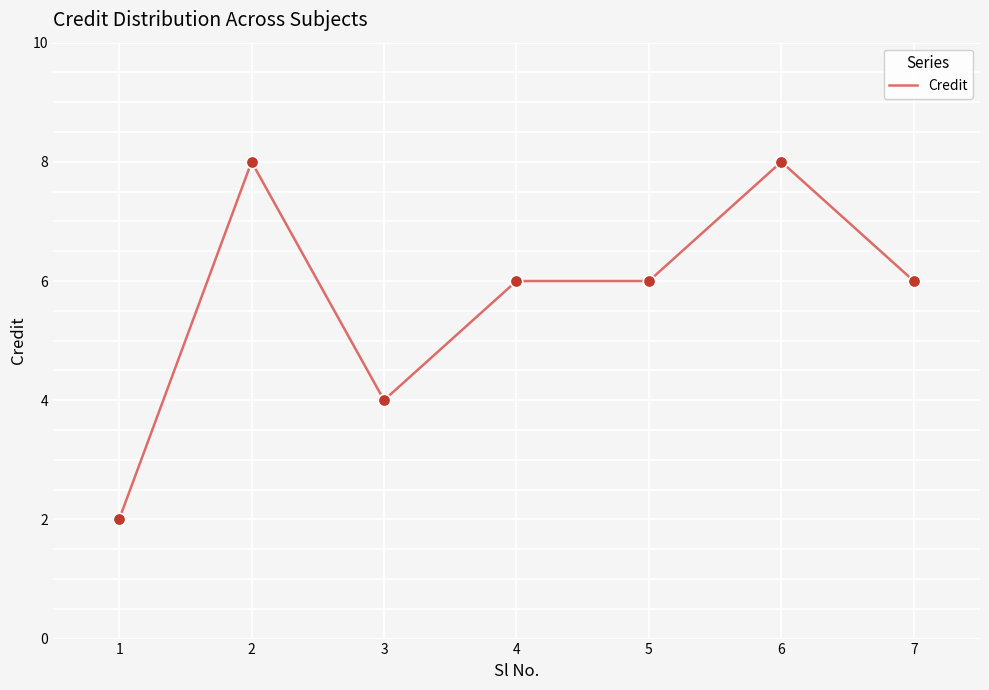

What is the change in value from 2 to 3?

-4